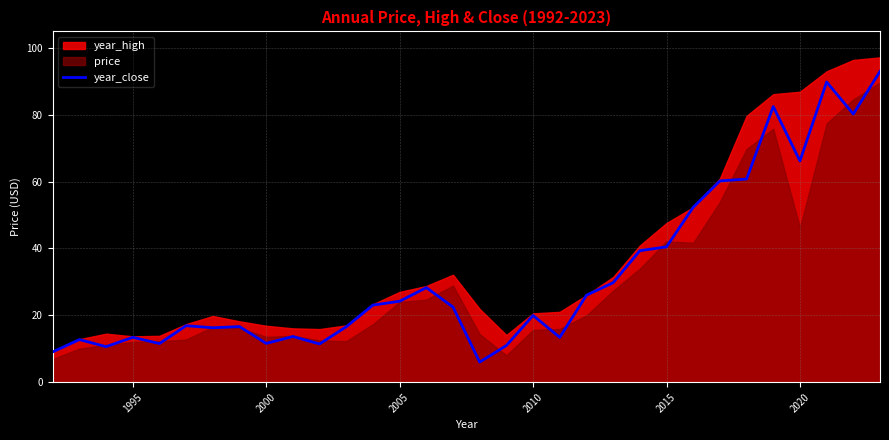

The year_close series shows 22.9 at 1995. True or false?

False